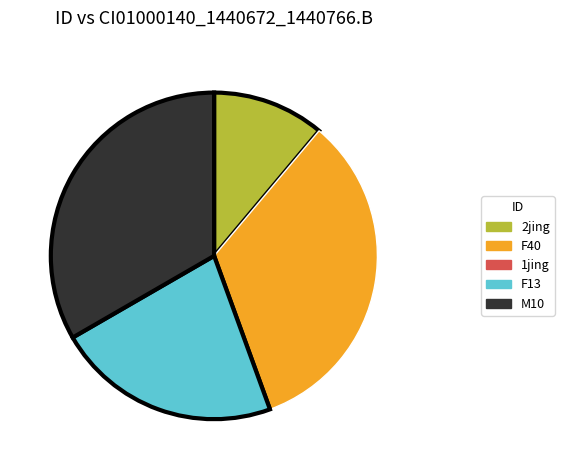

True or false: F13 accounts for 22% of the total.

True